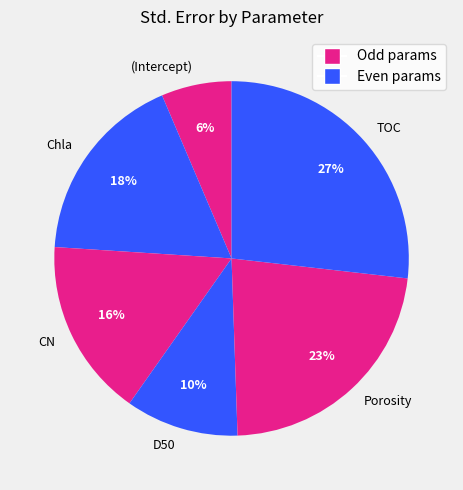

Which category has the biggest portion of the pie?

TOC